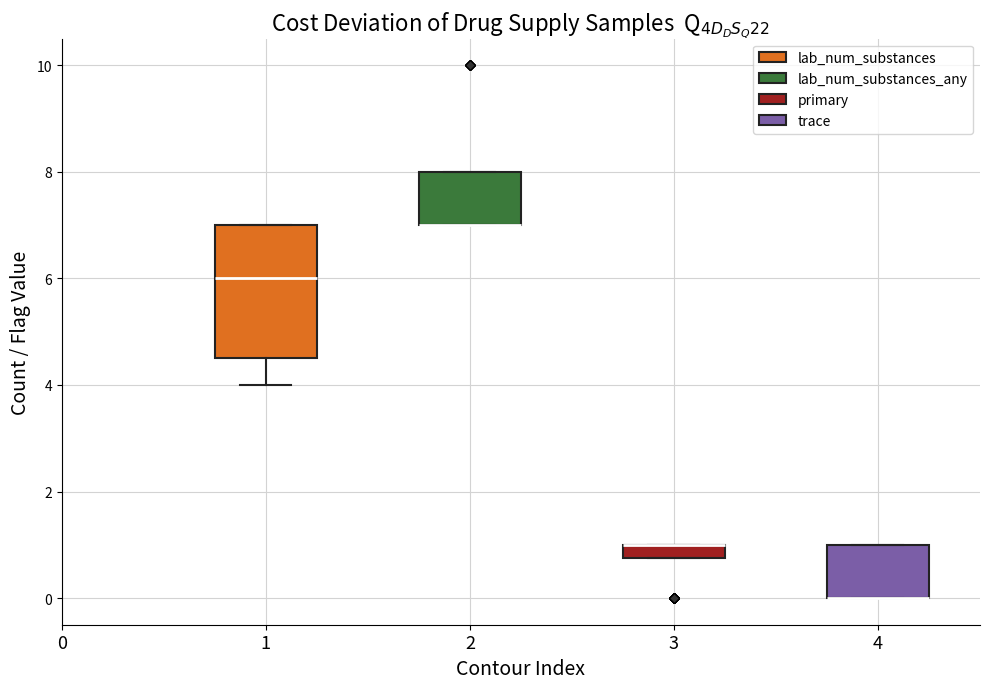

Where is the lower edge of the box at x = 3 on the y-axis? The values are not printed on the chart, so give them approximately, as read against the axis.

0.8